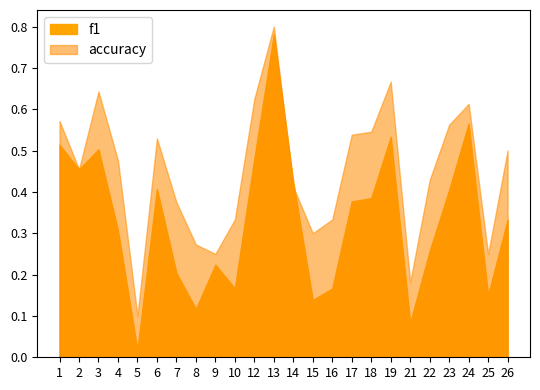

In f1, how many points are lower than both neighbors (excluding endpoints)?

7